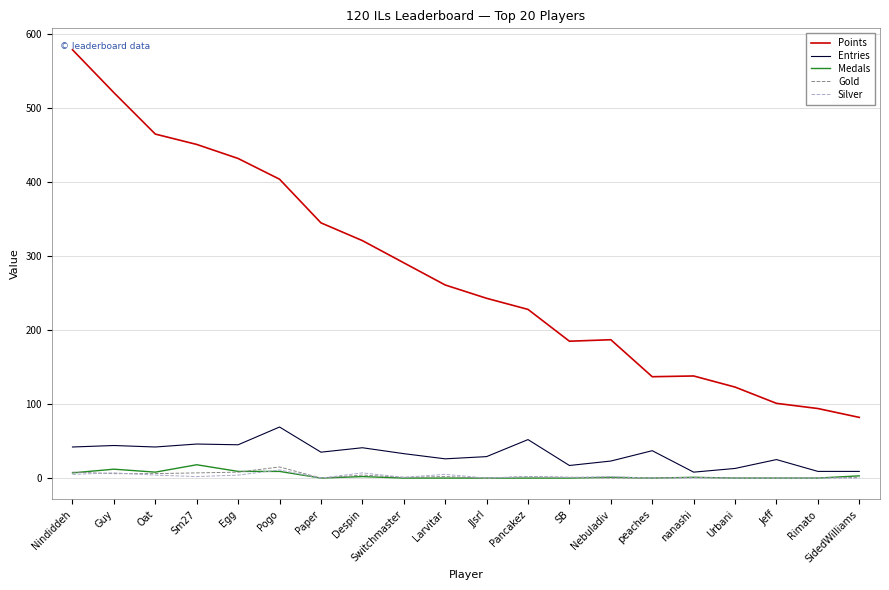

Which series has the largest total across all categories?

Points